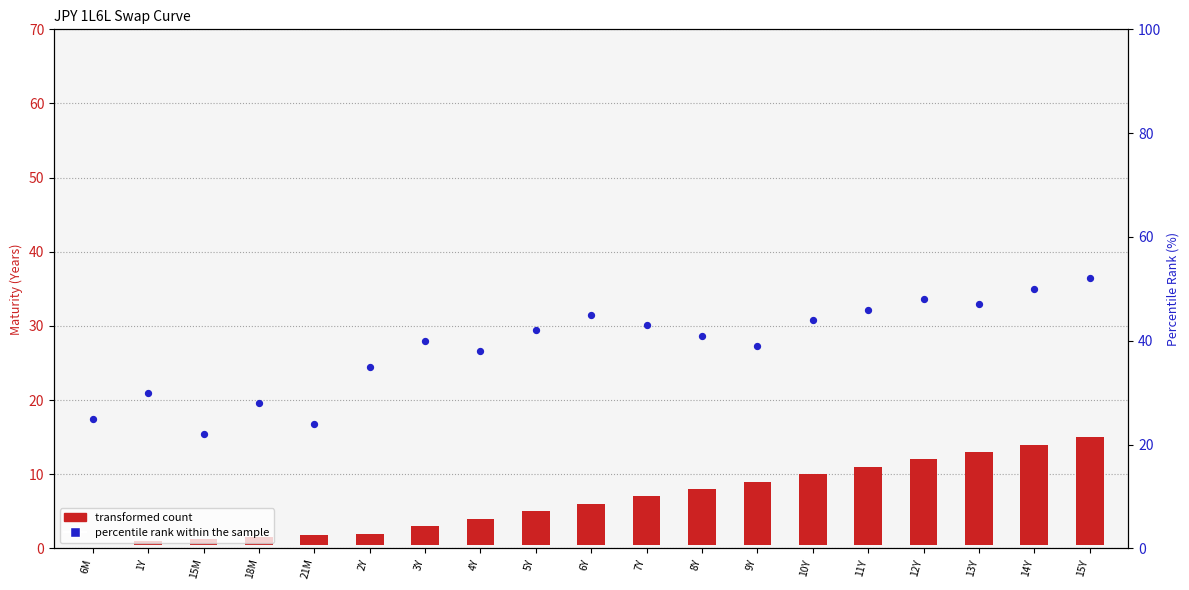

Which series contains the lowest Y value?

transformed count